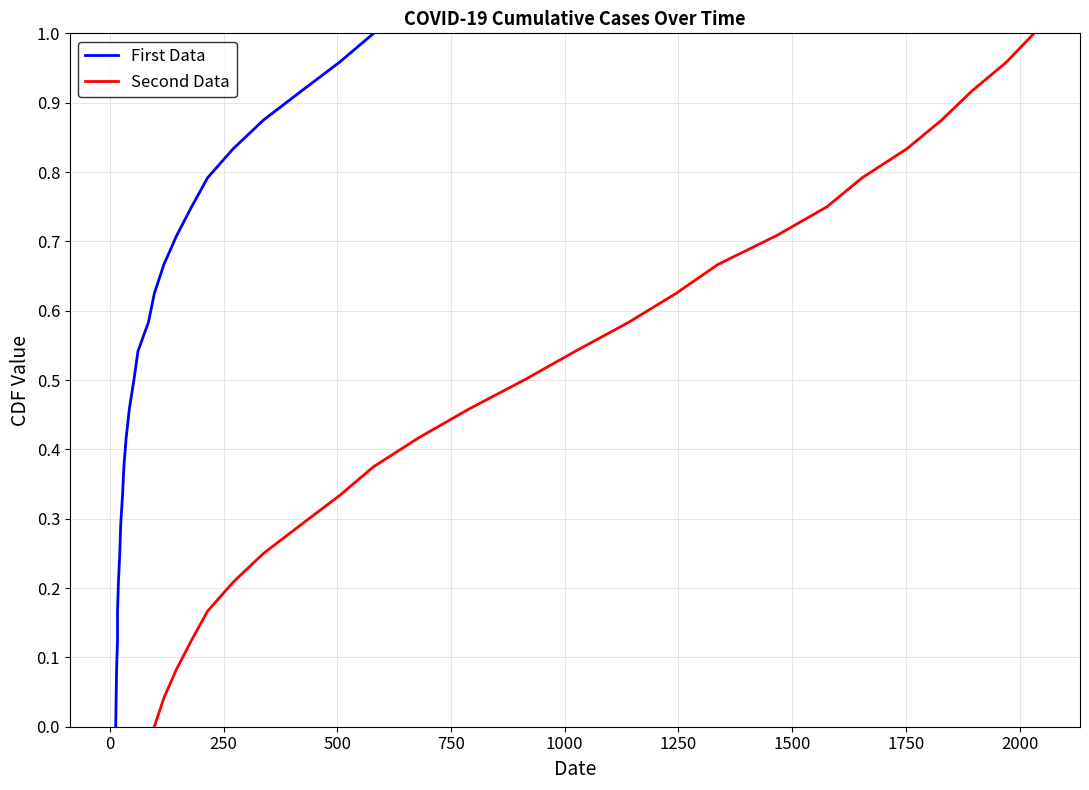

What position from the right is 250?

23